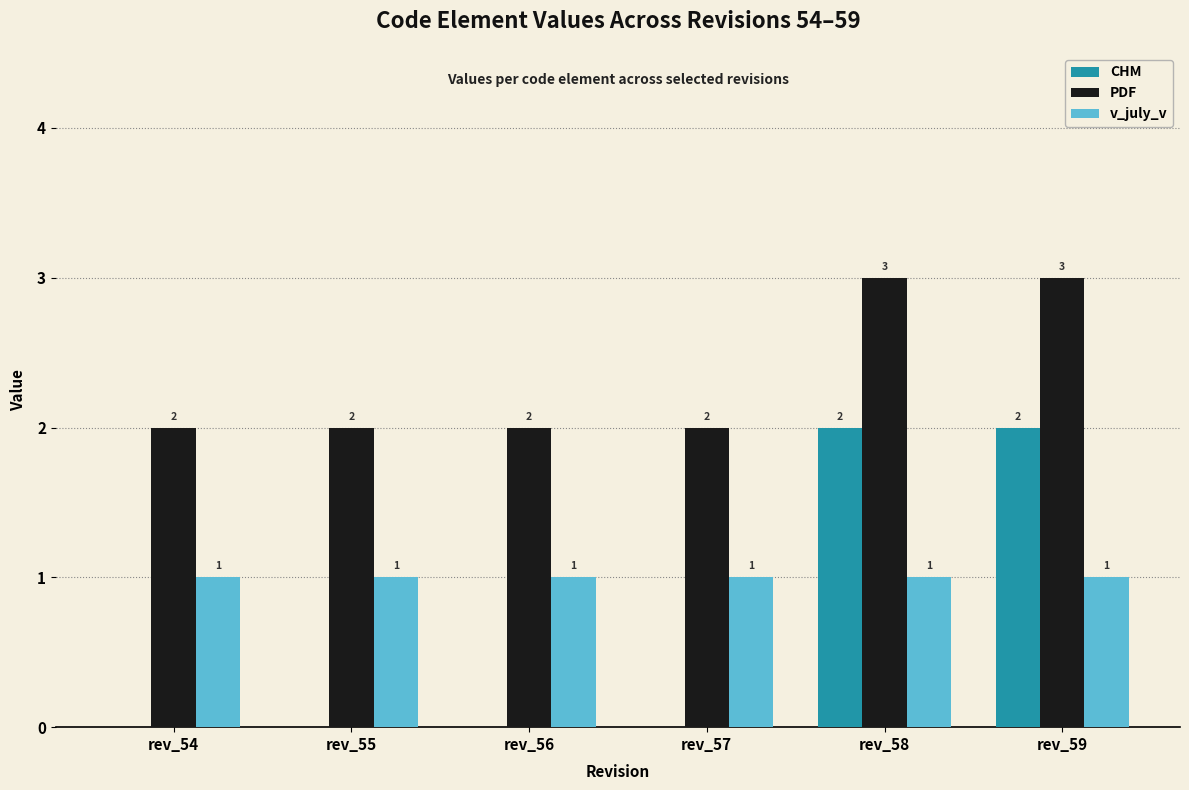

Which series has the largest total across all categories?

PDF